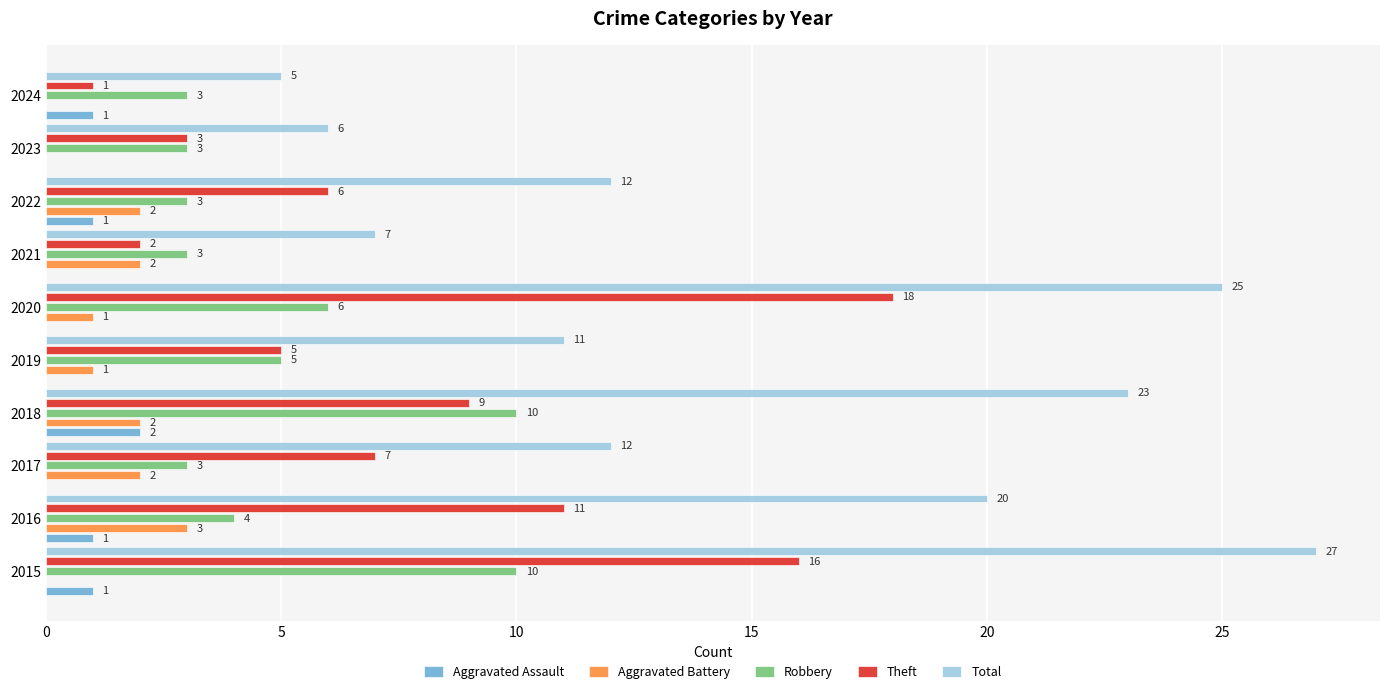

What is the sum of the Robbery values at 2023 and 2024?

6